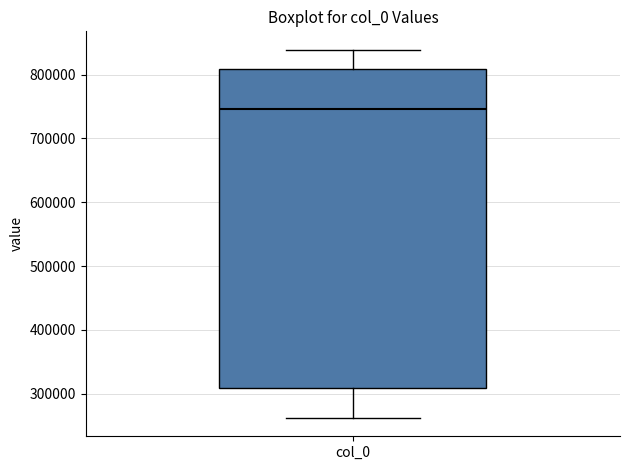

Transcribe this box plot: give where the median line is, the range the box spans, and where the two whiskers end, as read against the y-axis. The values are not printed on the chart, so give them approximately, as read against the axis.

median 750000, box 310000 to 810000, whiskers 260000 to 840000